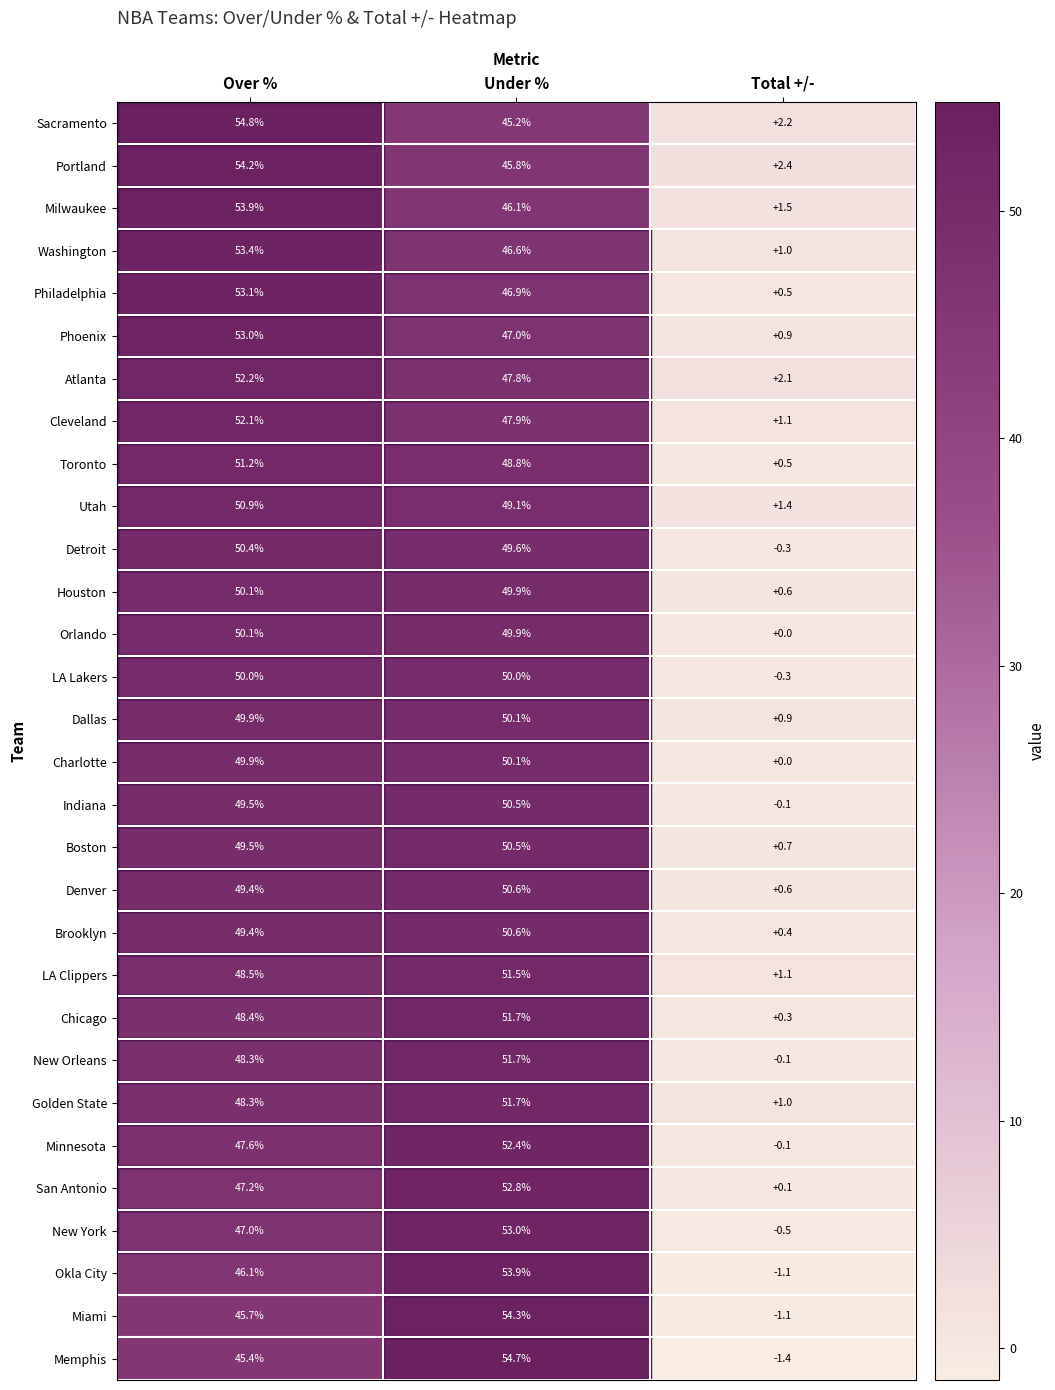

Which series has the widest spread of values?

Memphis